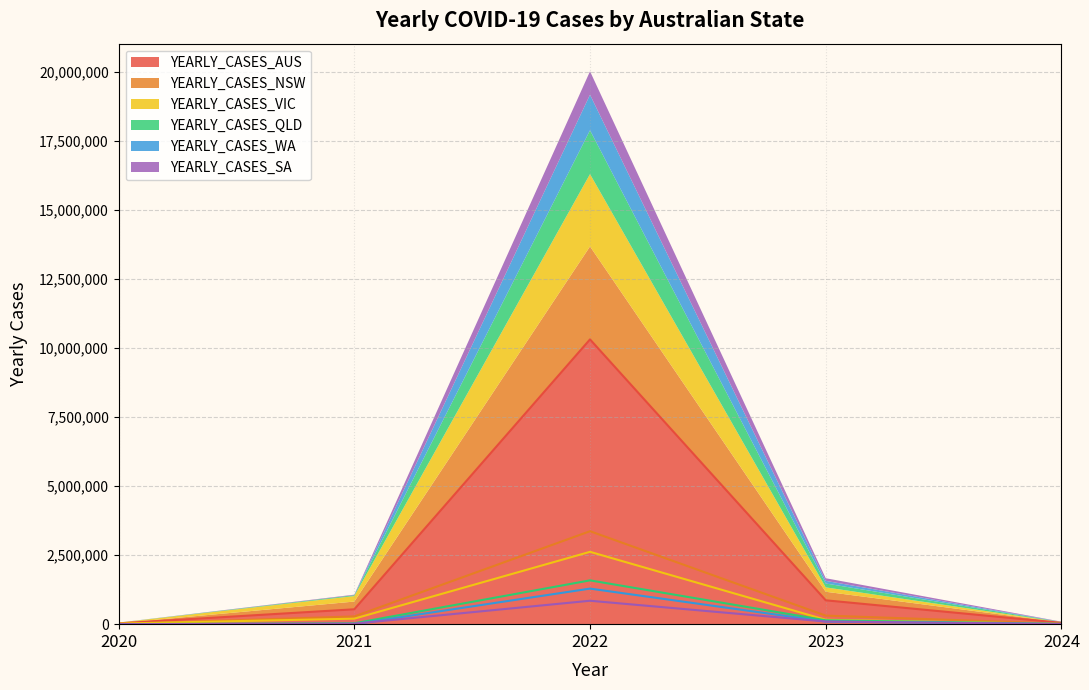

Is the value of YEARLY_CASES_NSW at 2021 greater than the value of YEARLY_CASES_WA at 2021?

Yes